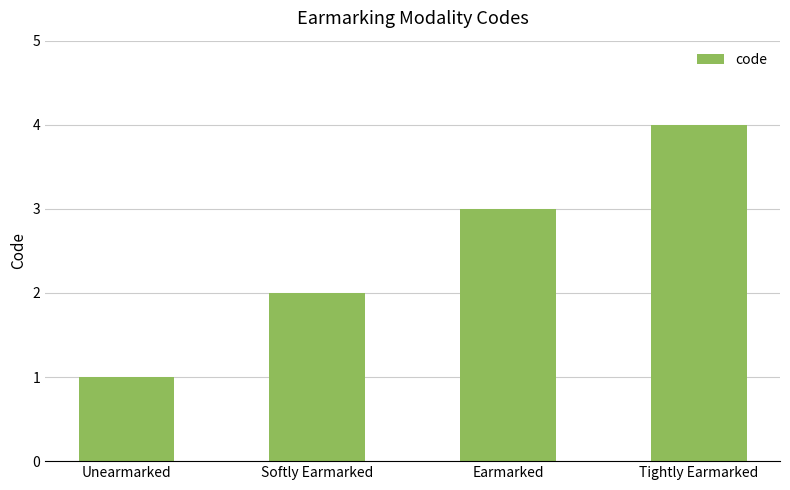

What is the label of the 3rd bar from the right?

Softly Earmarked